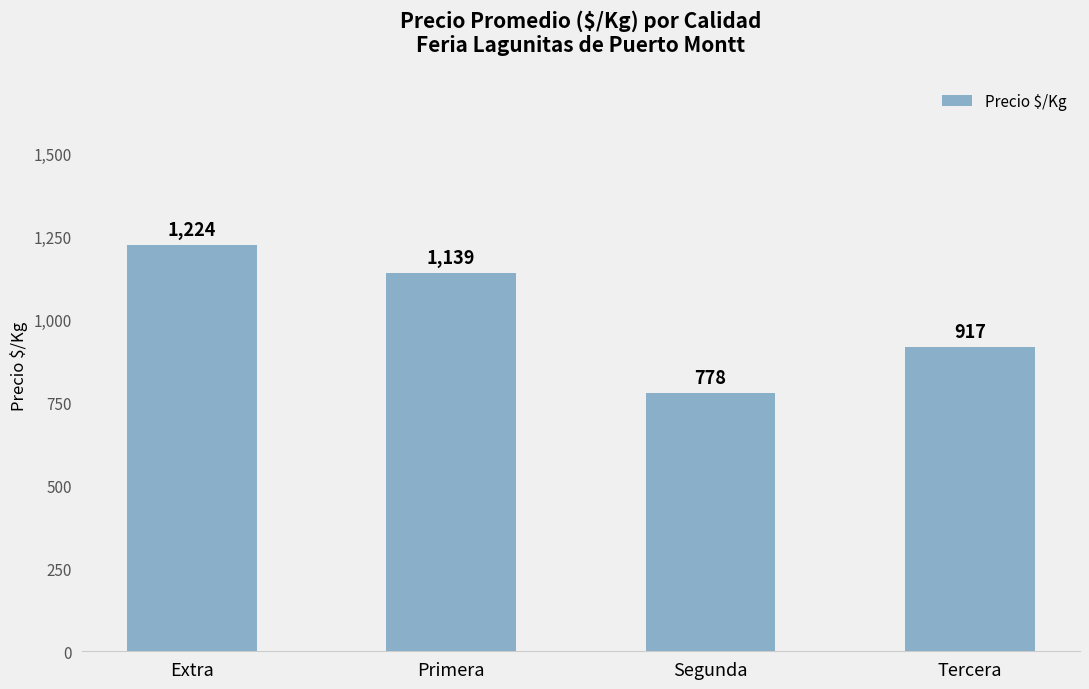

Rank the categories by value from lowest to highest.

Segunda, Tercera, Primera, Extra